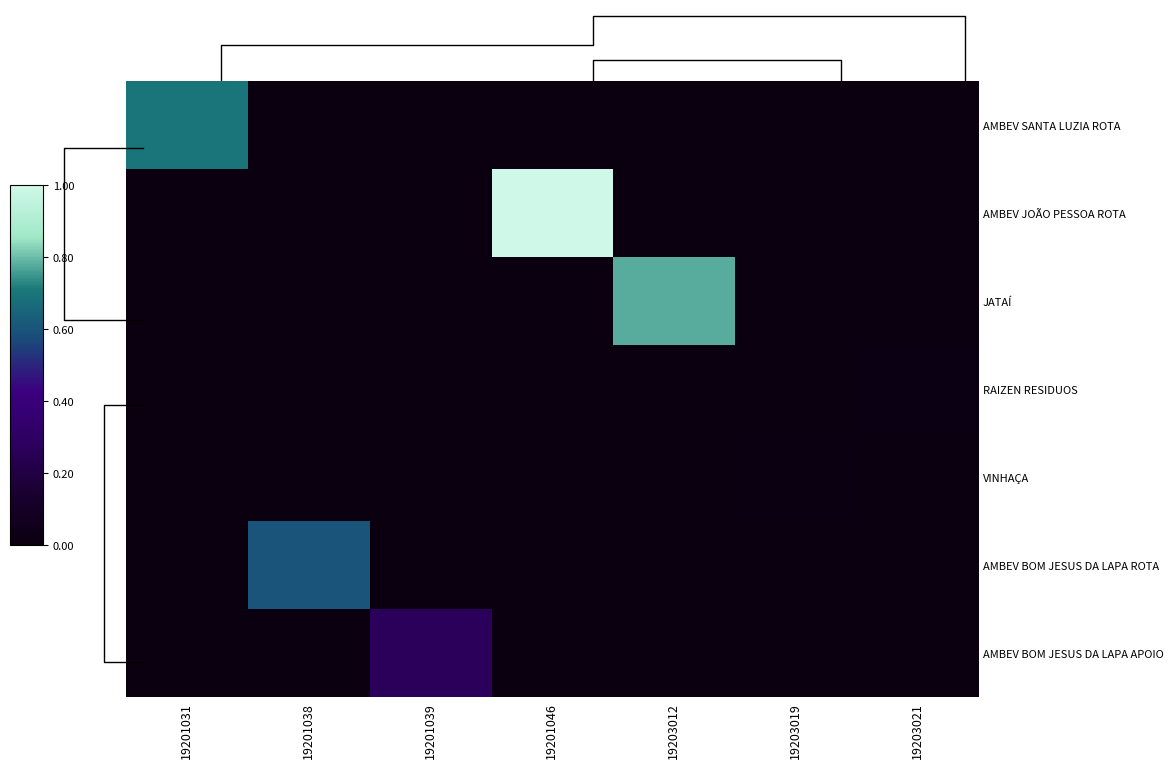

Rank the categories by AMBEV BOM JESUS DA LAPA ROTA value from lowest to highest.

19201031, 19201039, 19201046, 19203012, 19203019, 19203021, 19201038